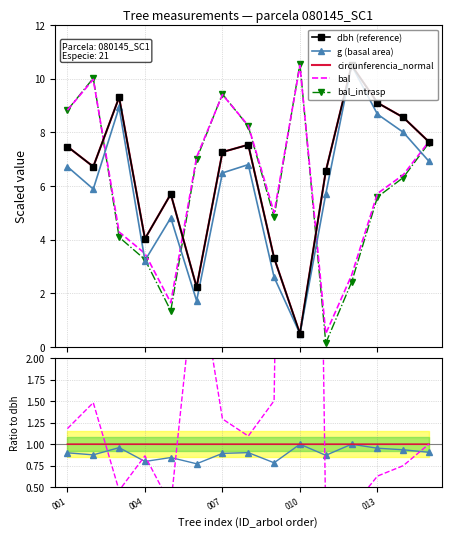

What is the maximum value shown in the chart?

10.6